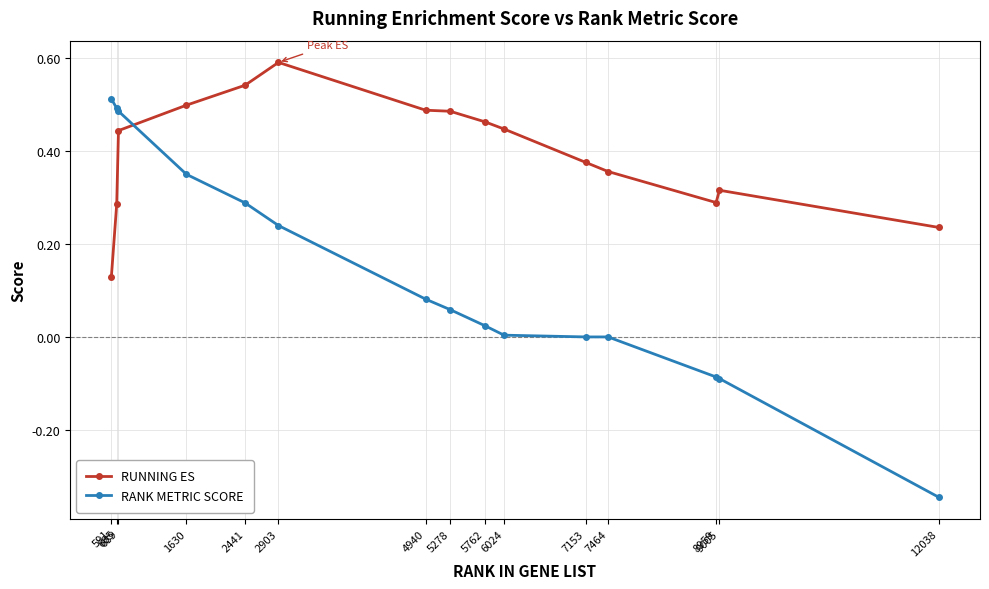

At which label does RANK METRIC SCORE reach its peak?

591